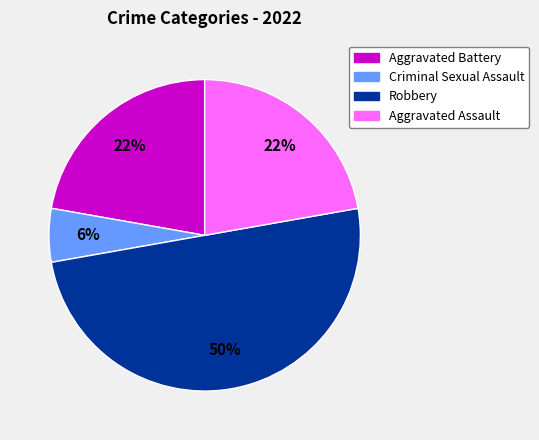

Is Criminal Sexual Assault the majority of the pie?

No